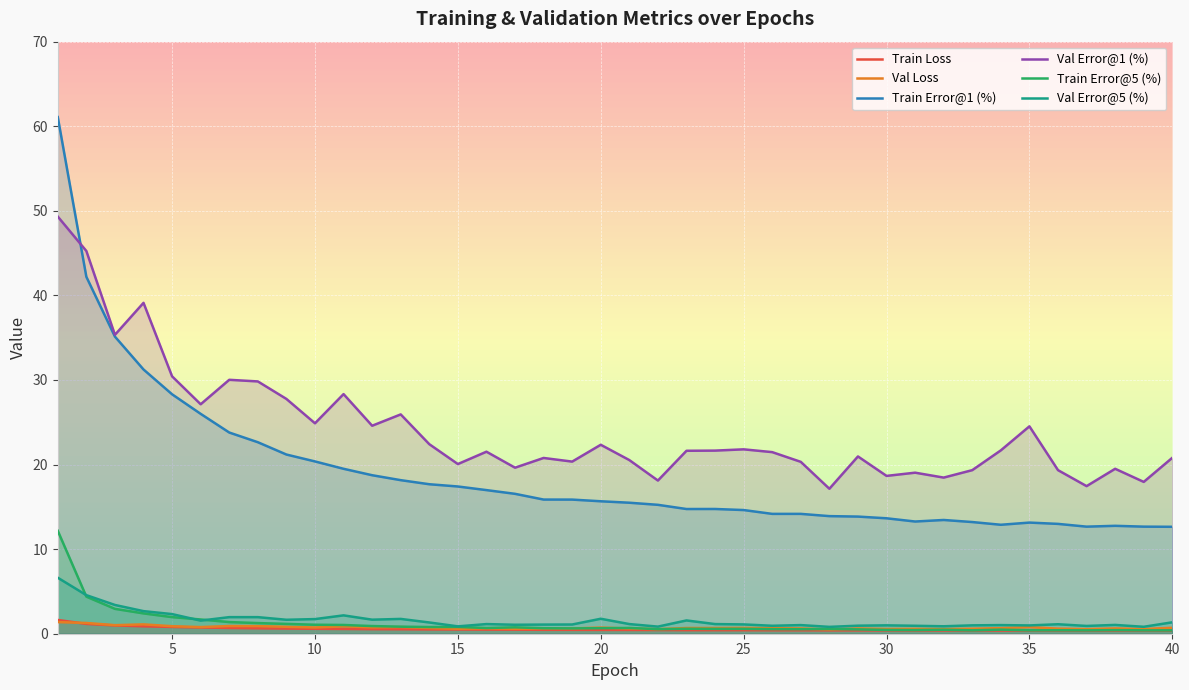

The value of Val Error@1 (%) at 40 is 20.8. True or false?

True